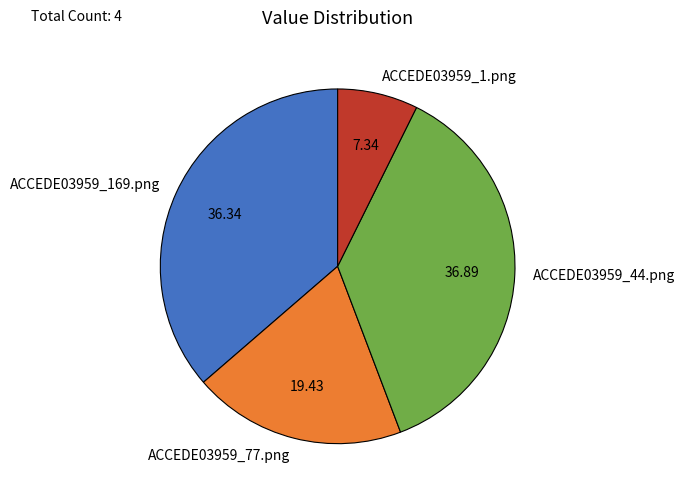

The ACCEDE03959_1.png slice represents 7% of the pie. True or false?

True